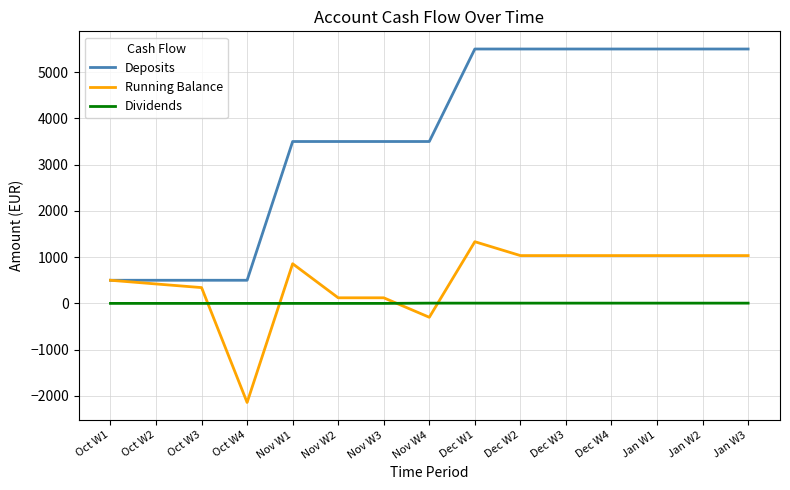

Which series has the widest spread of values?

Deposits